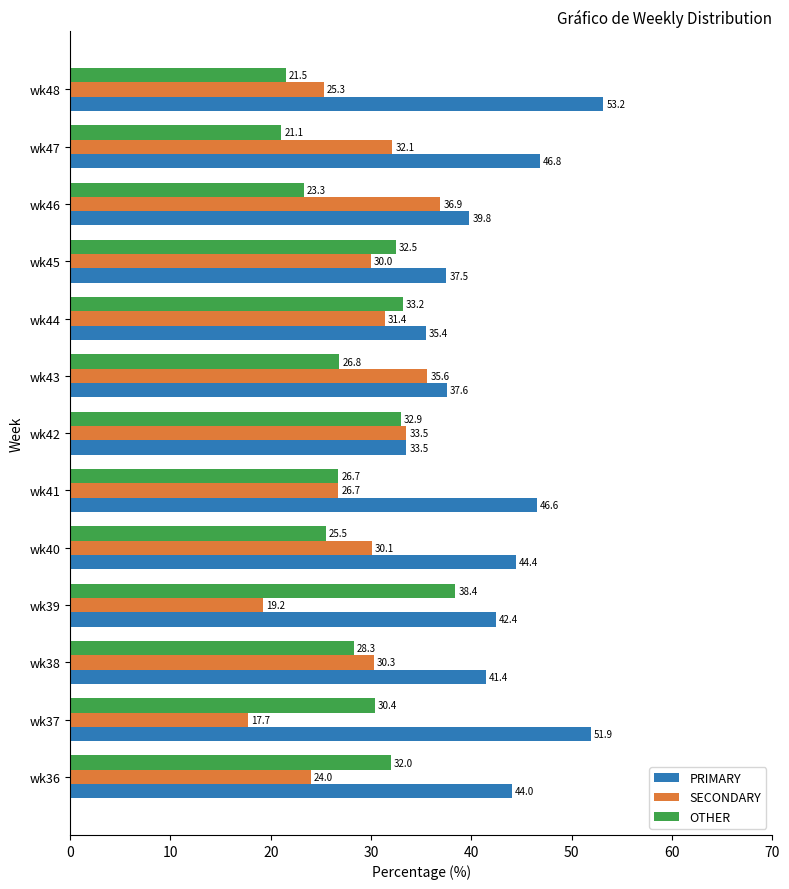

Which series has the largest total across all categories?

PRIMARY